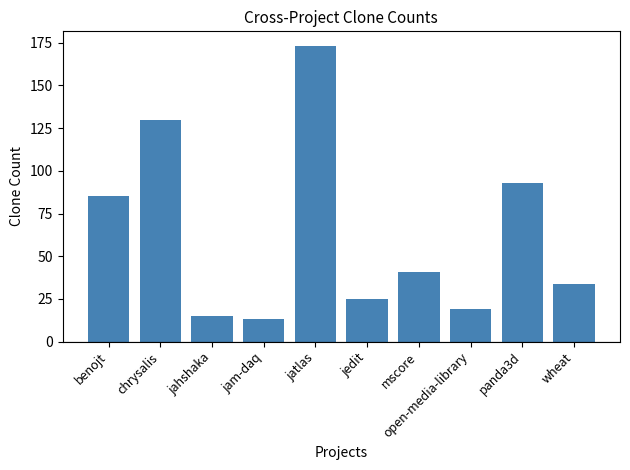

What is the sum of all values?

628